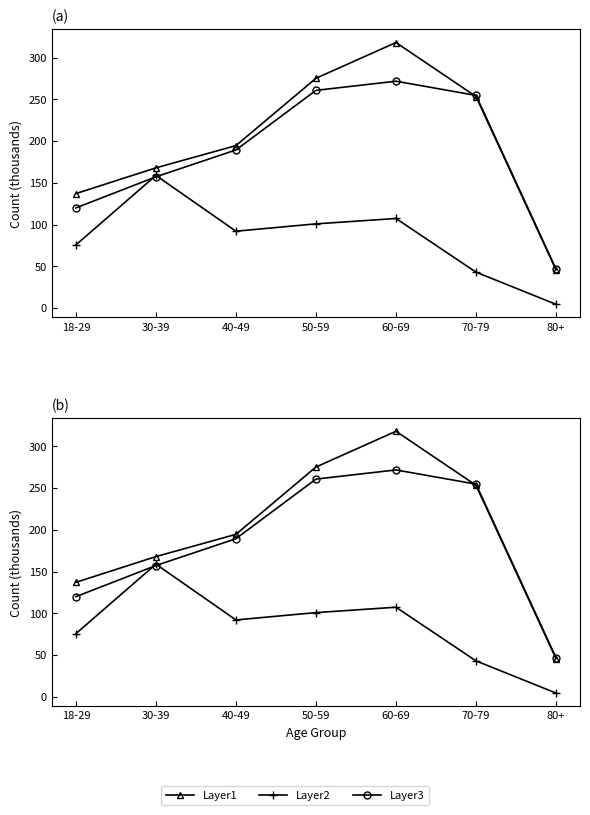

What is the total value across all series at 60-69?

696.9